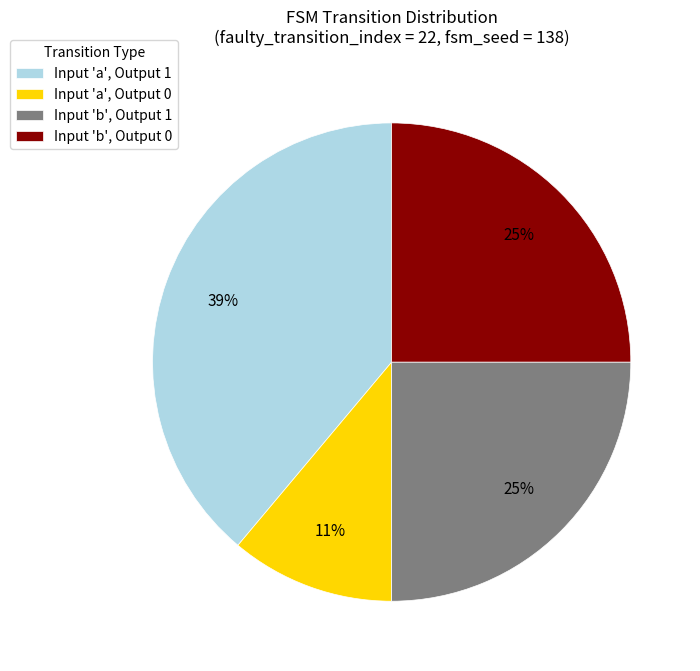

Is Input 'b', Output 1 the majority of the pie?

No